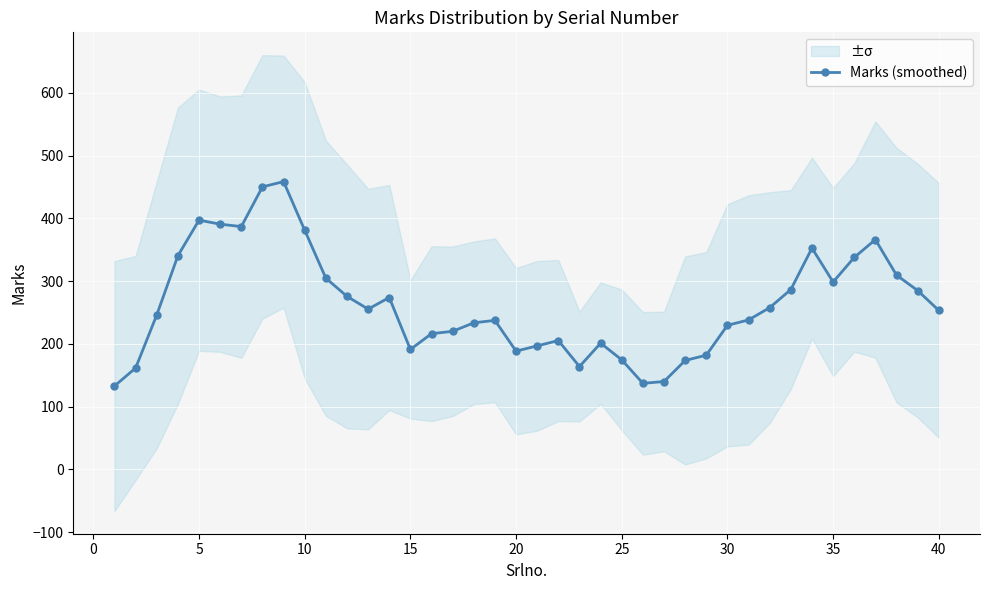

What is the maximum value for Marks (smoothed)?

458.6